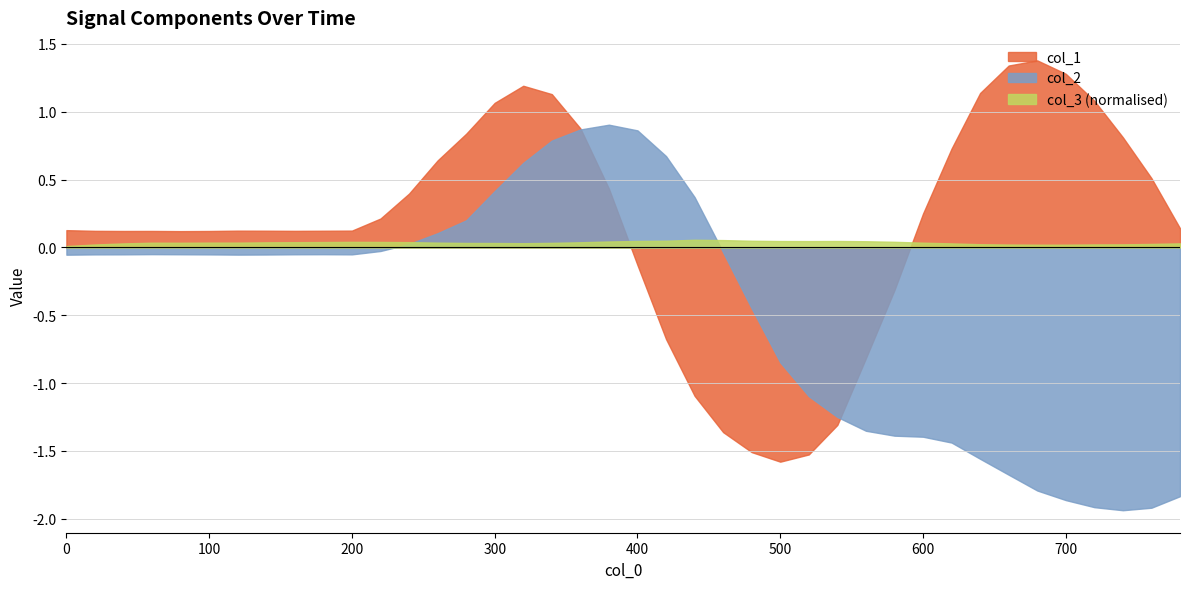

Does the chart display data point markers on the line(s)?

No